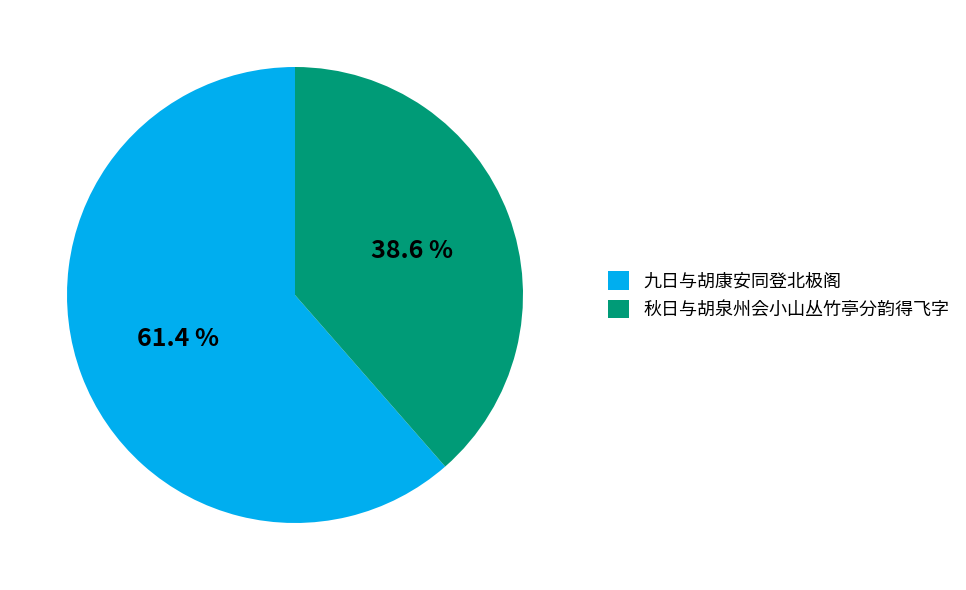

To the nearest percent, what is the difference between the 九日与胡康安同登北极阁 and 秋日与胡泉州会小山丛竹亭分韵得飞字 slice percentages?

23%